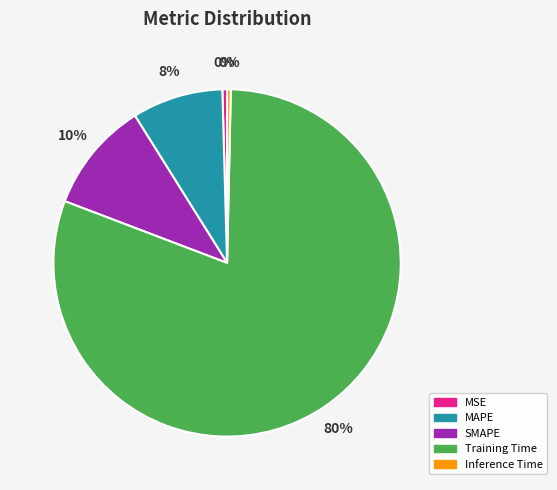

Is the sum of MSE and Inference Time greater than half?

No